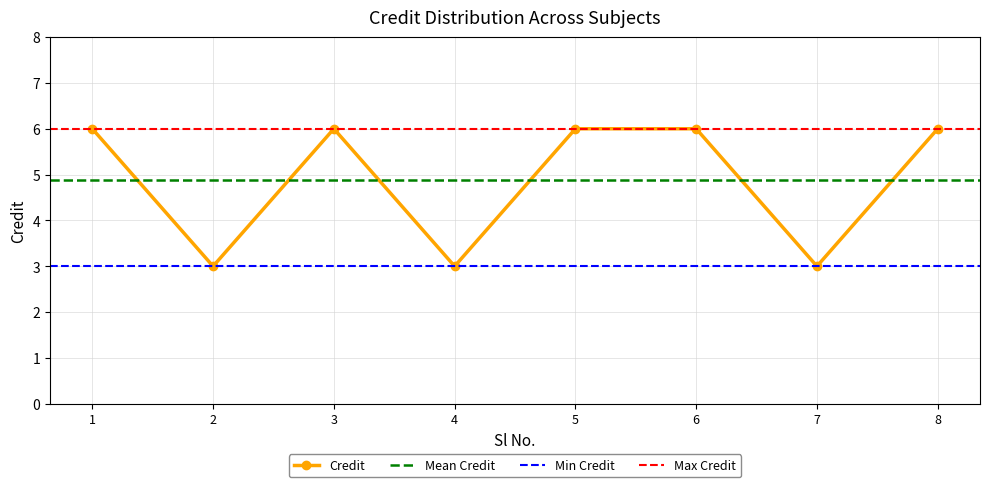

List the labels in order of value, largest first.

1, 3, 5, 6, 8, 2, 4, 7